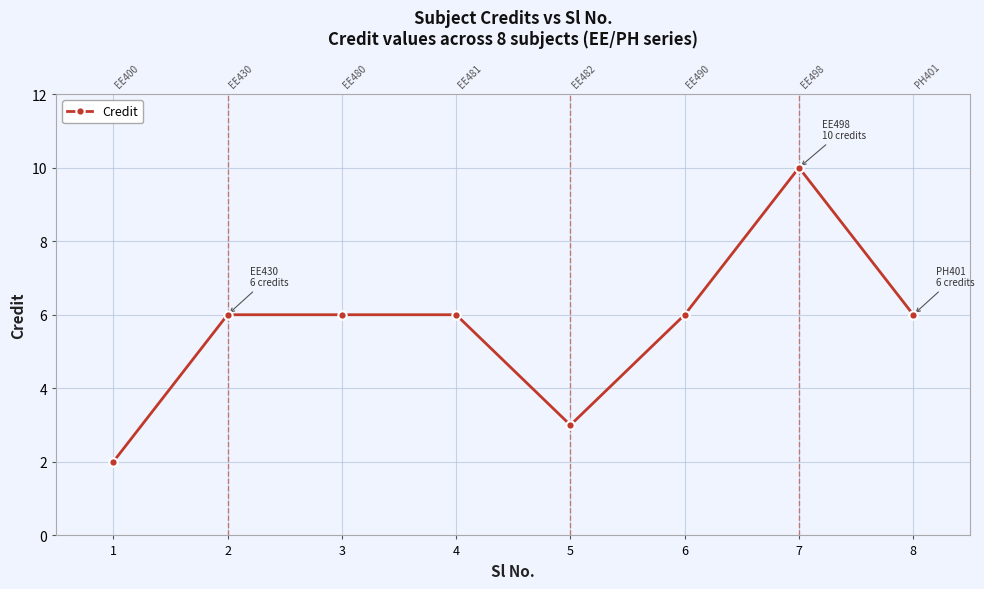

What is the value of the 5th point from the left?

3